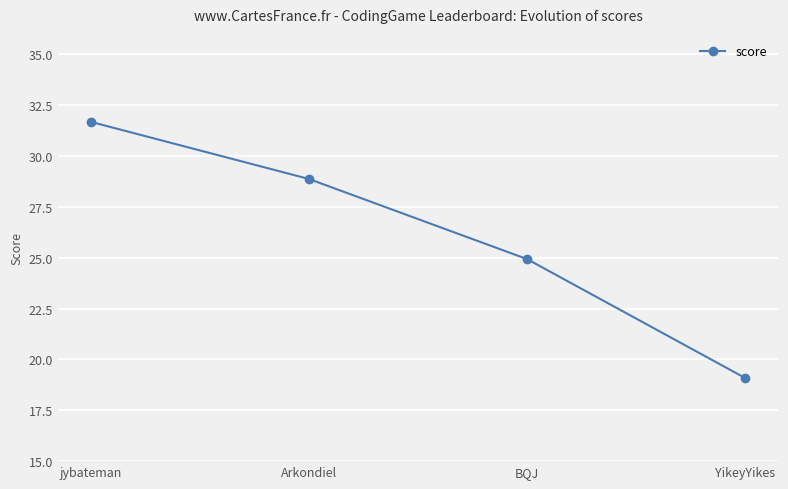

At which category does the chart reach its peak across all series?

jybateman